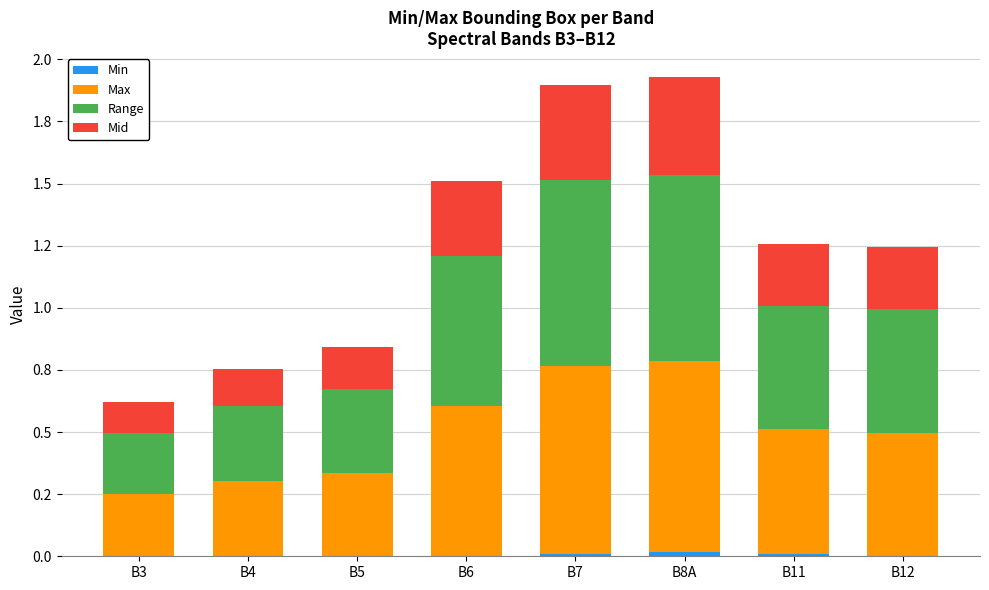

Are the bars grouped side by side (vs. stacked)?

No